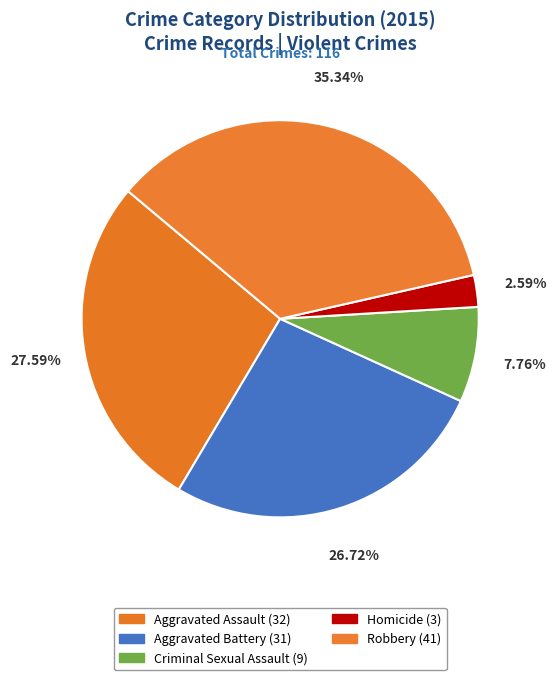

True or false: Aggravated Assault accounts for 36% of the total.

False